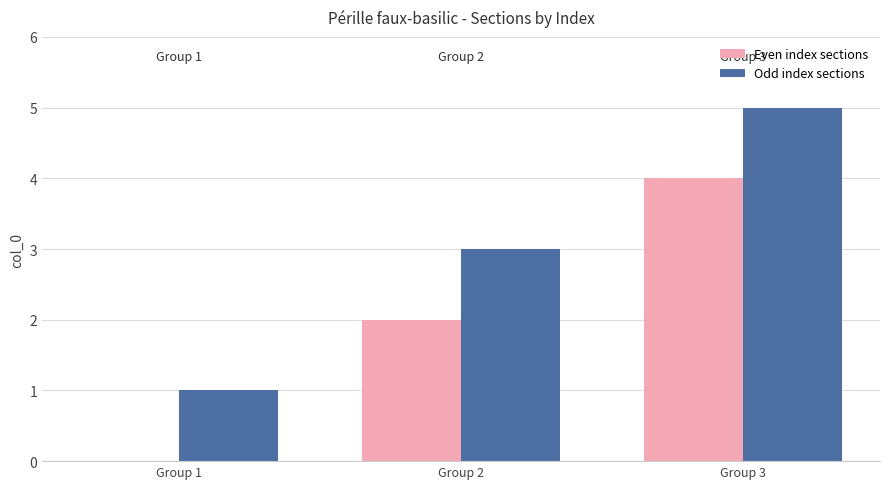

Which series has the largest total across all categories?

Odd index sections